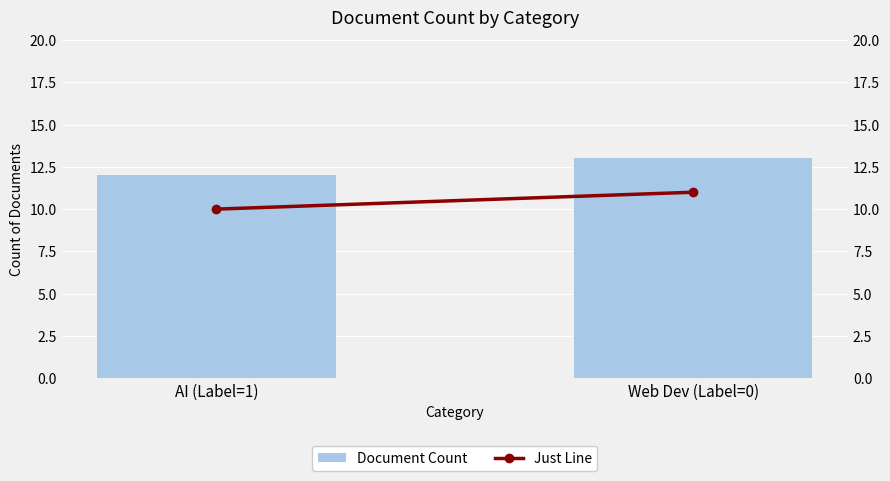

Which category has the highest value in the Document Count series?

Web Dev (Label=0)